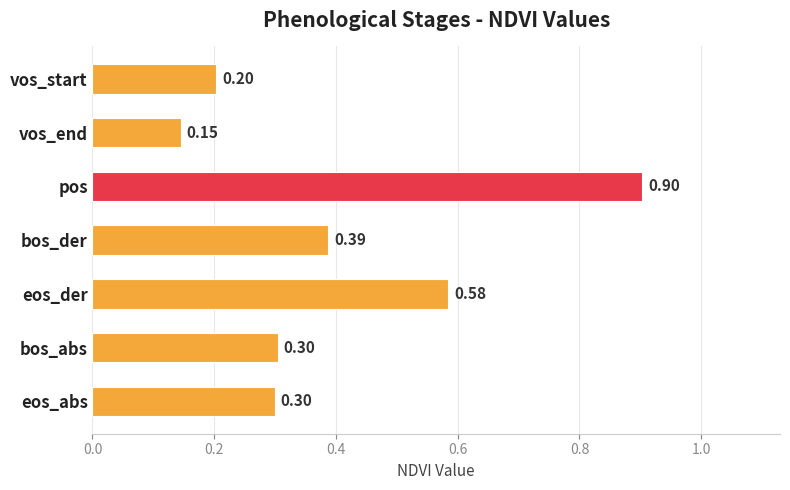

What is the label of the 3rd bar from the bottom?

eos_der